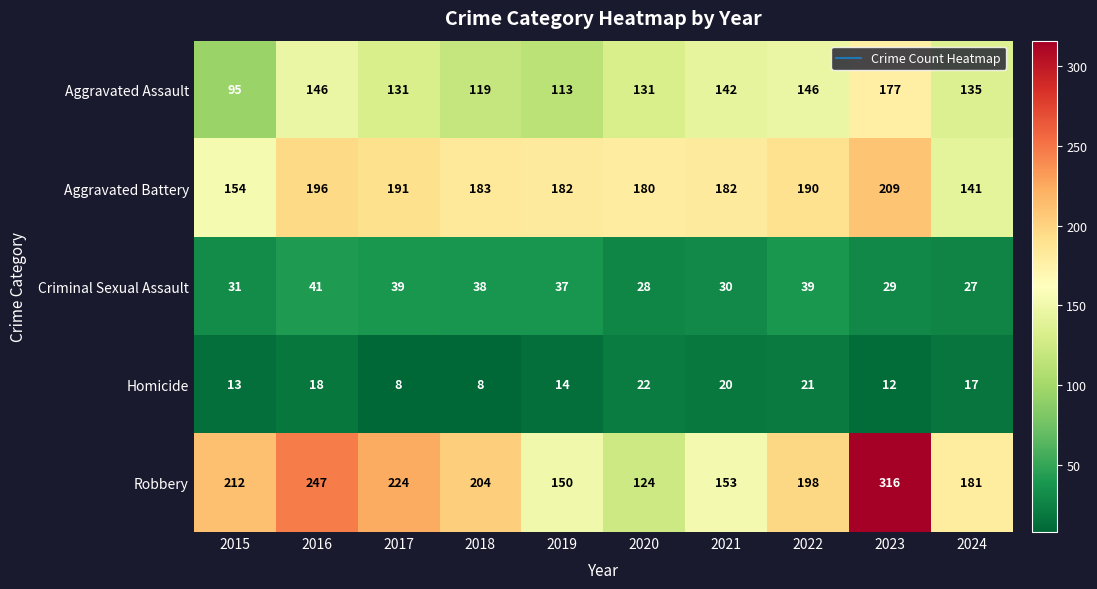

Which label corresponds to the largest value in the chart?

2023